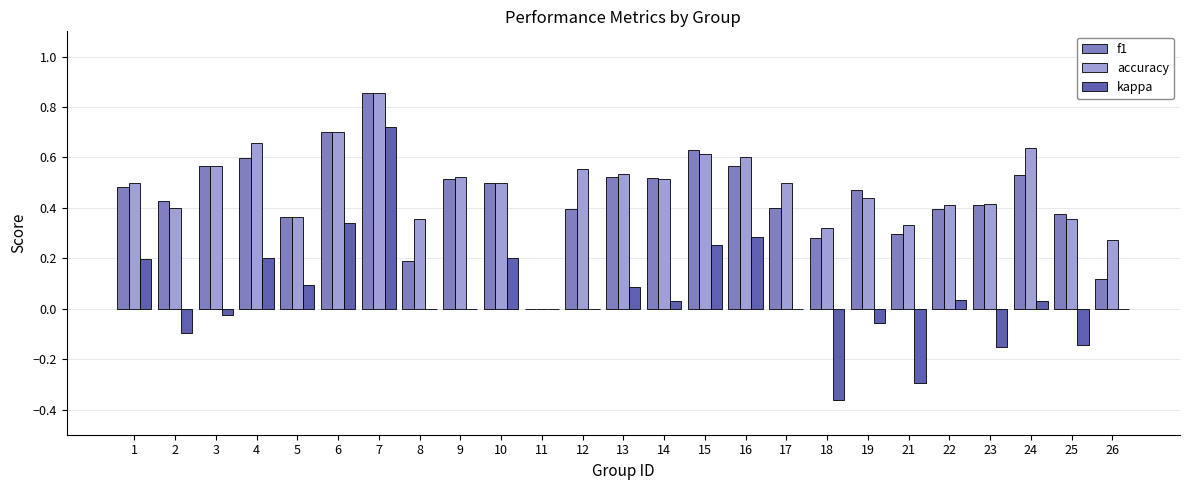

Which series changed the most between 2 and 3?

accuracy